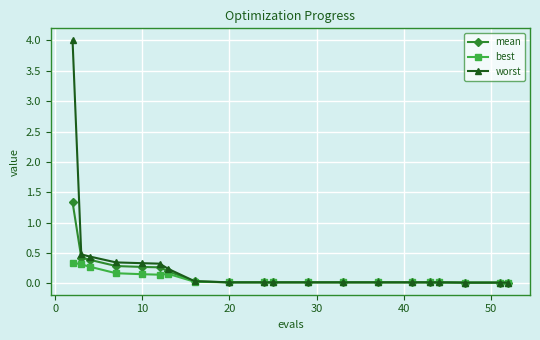

What is the difference between the second highest and second lowest values in the worst series?

0.5